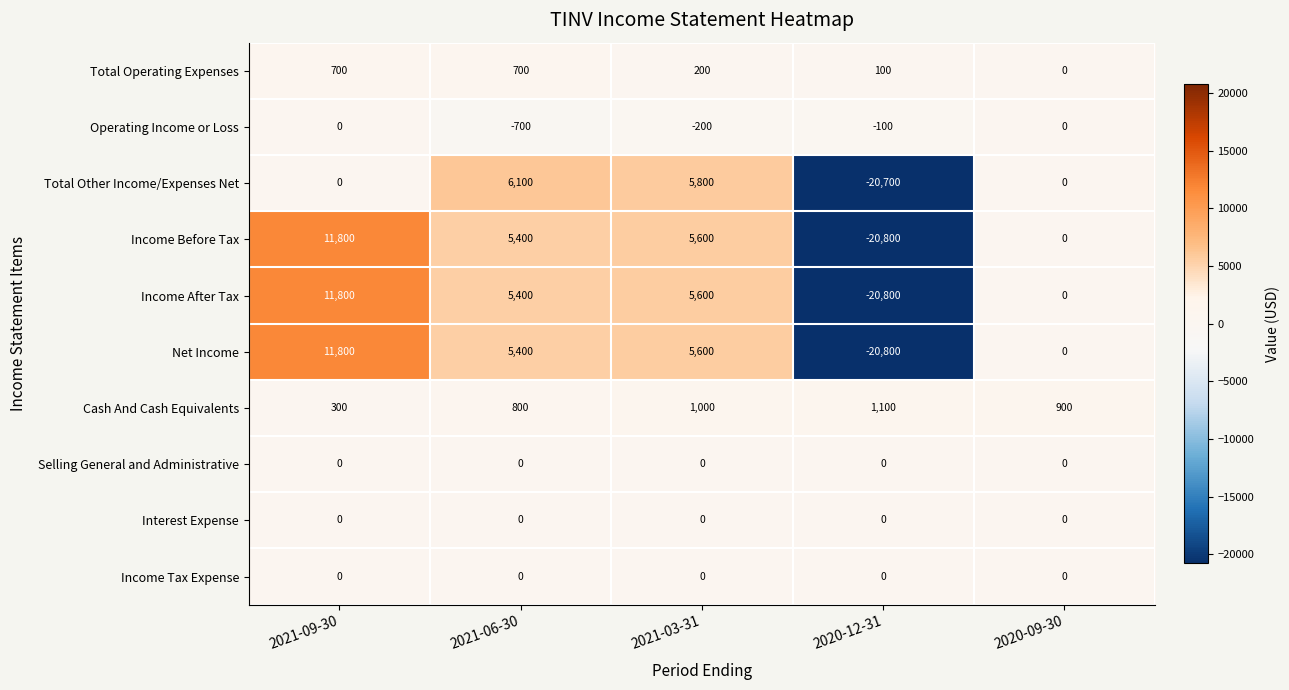

At which label is Total Operating Expenses closest to 350?

2021-03-31